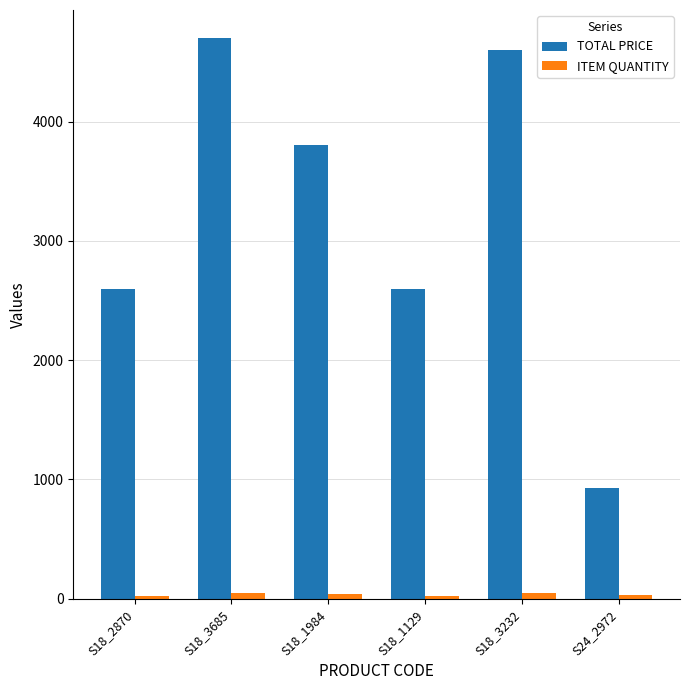

What is the greatest value displayed?

4700.0